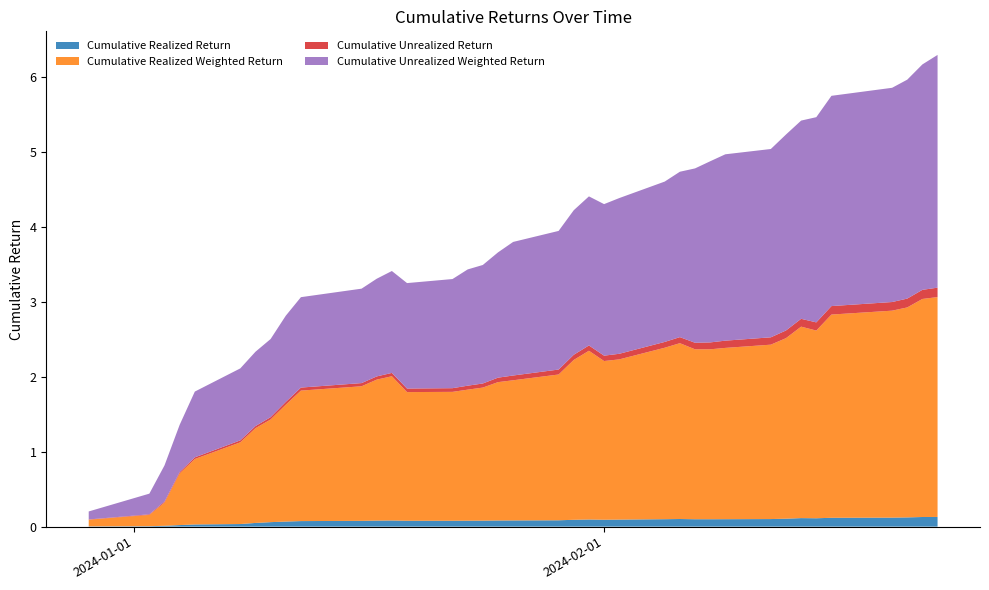

Reading left to right, extract all data points from this chart.

Cumulative Realized Return: 2023-12-29=0.0	2024-01-02=0.0	2024-01-03=0.0	2024-01-04=0.0	2024-01-05=0.0	2024-01-08=0.0	2024-01-09=0.0	2024-01-10=0.1	2024-01-11=0.1	2024-01-12=0.1	2024-01-16=0.1	2024-01-17=0.1	2024-01-18=0.1	2024-01-19=0.1	2024-01-22=0.1	2024-01-23=0.1	2024-01-24=0.1	2024-01-25=0.1	2024-01-26=0.1	2024-01-29=0.1	2024-01-30=0.1	2024-01-31=0.1	2024-02-01=0.1	2024-02-02=0.1	2024-02-05=0.1	2024-02-06=0.1	2024-02-07=0.1	2024-02-08=0.1	2024-02-09=0.1	2024-02-12=0.1	2024-02-13=0.1	2024-02-14=0.1	2024-02-15=0.1	2024-02-16=0.1	2024-02-20=0.1	2024-02-21=0.1	2024-02-22=0.1	2024-02-23=0.1
Cumulative Realized Weighted Return: 2023-12-29=0.1	2024-01-02=0.2	2024-01-03=0.3	2024-01-04=0.7	2024-01-05=0.9	2024-01-08=1.1	2024-01-09=1.3	2024-01-10=1.4	2024-01-11=1.6	2024-01-12=1.7	2024-01-16=1.8	2024-01-17=1.9	2024-01-18=1.9	2024-01-19=1.7	2024-01-22=1.7	2024-01-23=1.7	2024-01-24=1.8	2024-01-25=1.8	2024-01-26=1.9	2024-01-29=1.9	2024-01-30=2.1	2024-01-31=2.3	2024-02-01=2.1	2024-02-02=2.1	2024-02-05=2.3	2024-02-06=2.3	2024-02-07=2.3	2024-02-08=2.3	2024-02-09=2.3	2024-02-12=2.3	2024-02-13=2.4	2024-02-14=2.6	2024-02-15=2.5	2024-02-16=2.7	2024-02-20=2.8	2024-02-21=2.8	2024-02-22=2.9	2024-02-23=2.9
Cumulative Unrealized Return: 2023-12-29=0.0	2024-01-02=0.0	2024-01-03=0.0	2024-01-04=0.0	2024-01-05=0.0	2024-01-08=0.0	2024-01-09=0.0	2024-01-10=0.0	2024-01-11=0.0	2024-01-12=0.0	2024-01-16=0.0	2024-01-17=0.0	2024-01-18=0.0	2024-01-19=0.0	2024-01-22=0.0	2024-01-23=0.1	2024-01-24=0.1	2024-01-25=0.1	2024-01-26=0.1	2024-01-29=0.1	2024-01-30=0.1	2024-01-31=0.1	2024-02-01=0.1	2024-02-02=0.1	2024-02-05=0.1	2024-02-06=0.1	2024-02-07=0.1	2024-02-08=0.1	2024-02-09=0.1	2024-02-12=0.1	2024-02-13=0.1	2024-02-14=0.1	2024-02-15=0.1	2024-02-16=0.1	2024-02-20=0.1	2024-02-21=0.1	2024-02-22=0.1	2024-02-23=0.1
Cumulative Unrealized Weighted Return: 2023-12-29=0.1	2024-01-02=0.3	2024-01-03=0.5	2024-01-04=0.6	2024-01-05=0.9	2024-01-08=1.0	2024-01-09=1.0	2024-01-10=1.0	2024-01-11=1.2	2024-01-12=1.2	2024-01-16=1.3	2024-01-17=1.3	2024-01-18=1.4	2024-01-19=1.4	2024-01-22=1.5	2024-01-23=1.6	2024-01-24=1.6	2024-01-25=1.7	2024-01-26=1.8	2024-01-29=1.9	2024-01-30=1.9	2024-01-31=2.0	2024-02-01=2.0	2024-02-02=2.1	2024-02-05=2.1	2024-02-06=2.2	2024-02-07=2.3	2024-02-08=2.4	2024-02-09=2.5	2024-02-12=2.5	2024-02-13=2.6	2024-02-14=2.6	2024-02-15=2.7	2024-02-16=2.8	2024-02-20=2.9	2024-02-21=2.9	2024-02-22=3.0	2024-02-23=3.1